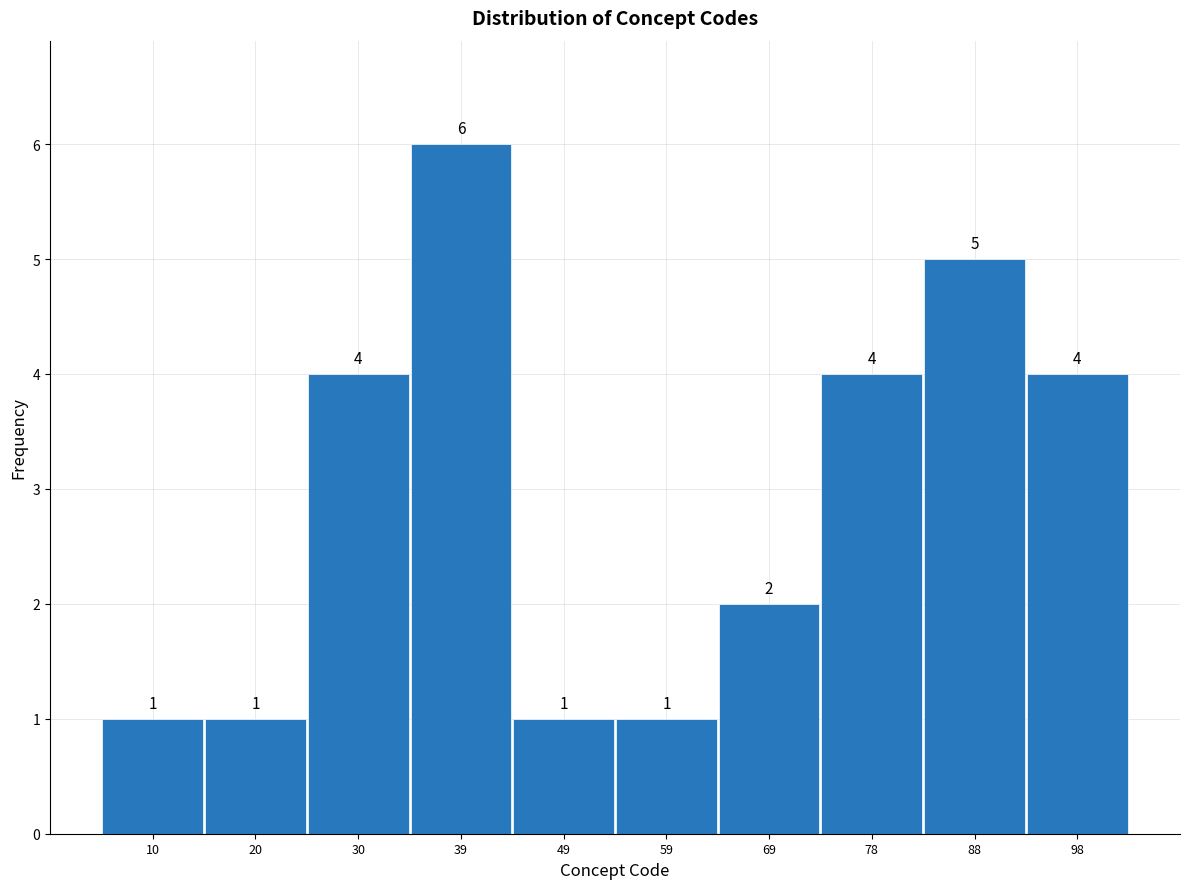

Reading left to right, transcribe this chart: for each bar, give the range it covers on the x-axis and its height. The bar edges are not printed on the chart, so give them approximately, as read against the axis.

5.0 to 14.8: 1
14.8 to 24.6: 1
24.6 to 34.4: 4
34.4 to 44.2: 6
44.2 to 54.0: 1
54.0 to 63.8: 1
63.8 to 73.6: 2
73.6 to 83.4: 4
83.4 to 93.2: 5
93.2 to 103.0: 4